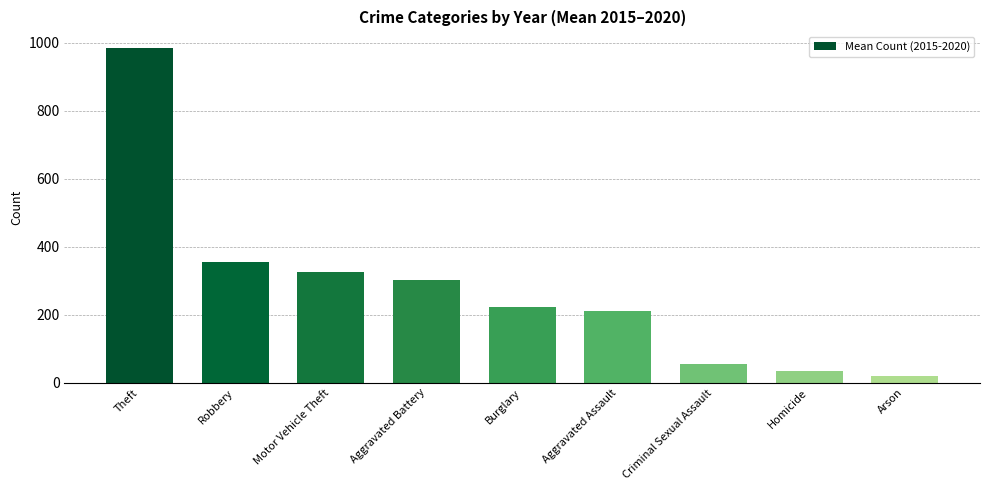

Rank the categories by value from highest to lowest.

Theft, Robbery, Motor Vehicle Theft, Aggravated Battery, Burglary, Aggravated Assault, Criminal Sexual Assault, Homicide, Arson